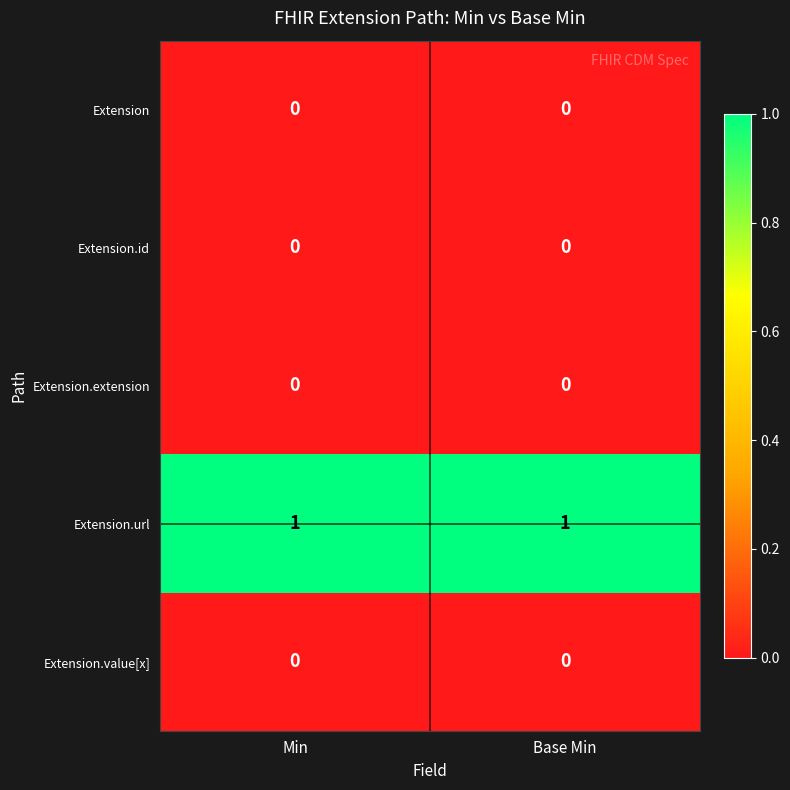

The value of Extension.url at Min is 1. True or false?

True